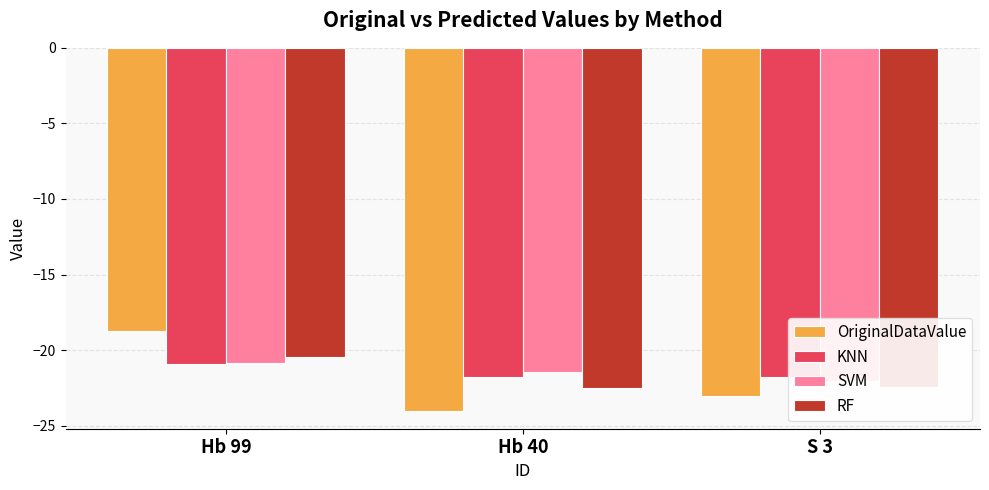

At which category does the chart reach its minimum across all series?

Hb 40